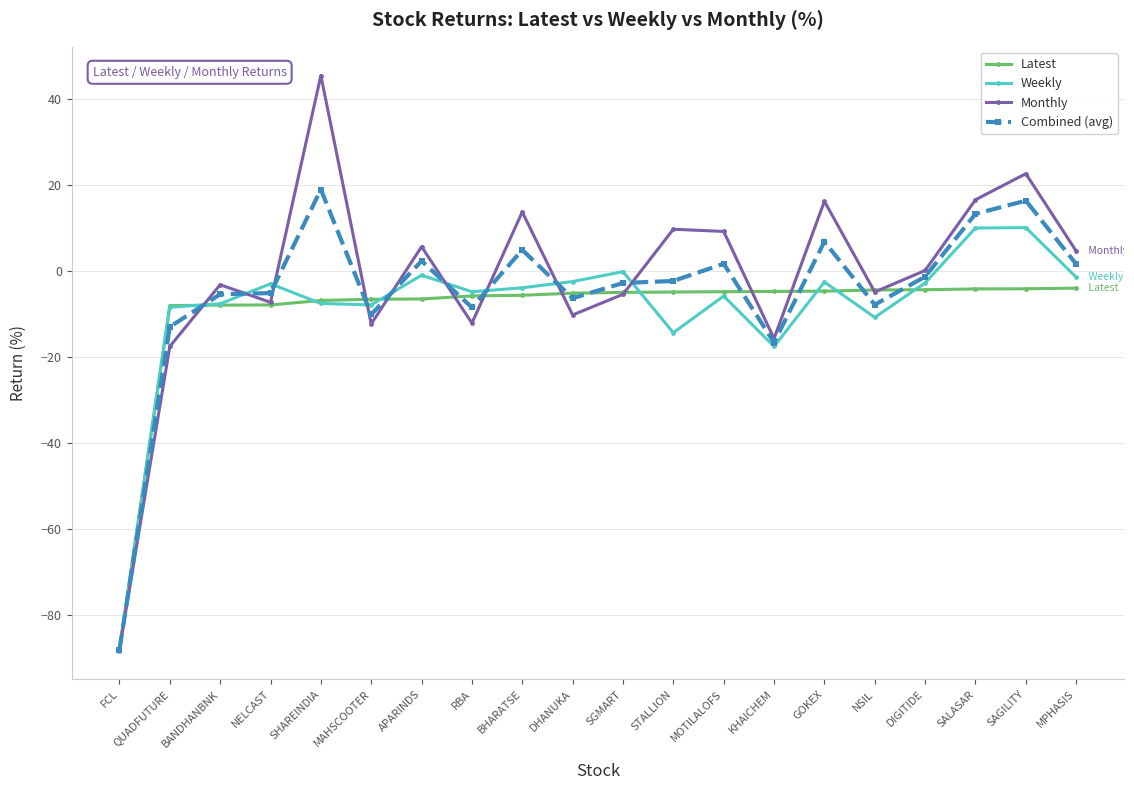

Which series has the widest spread of values?

Monthly